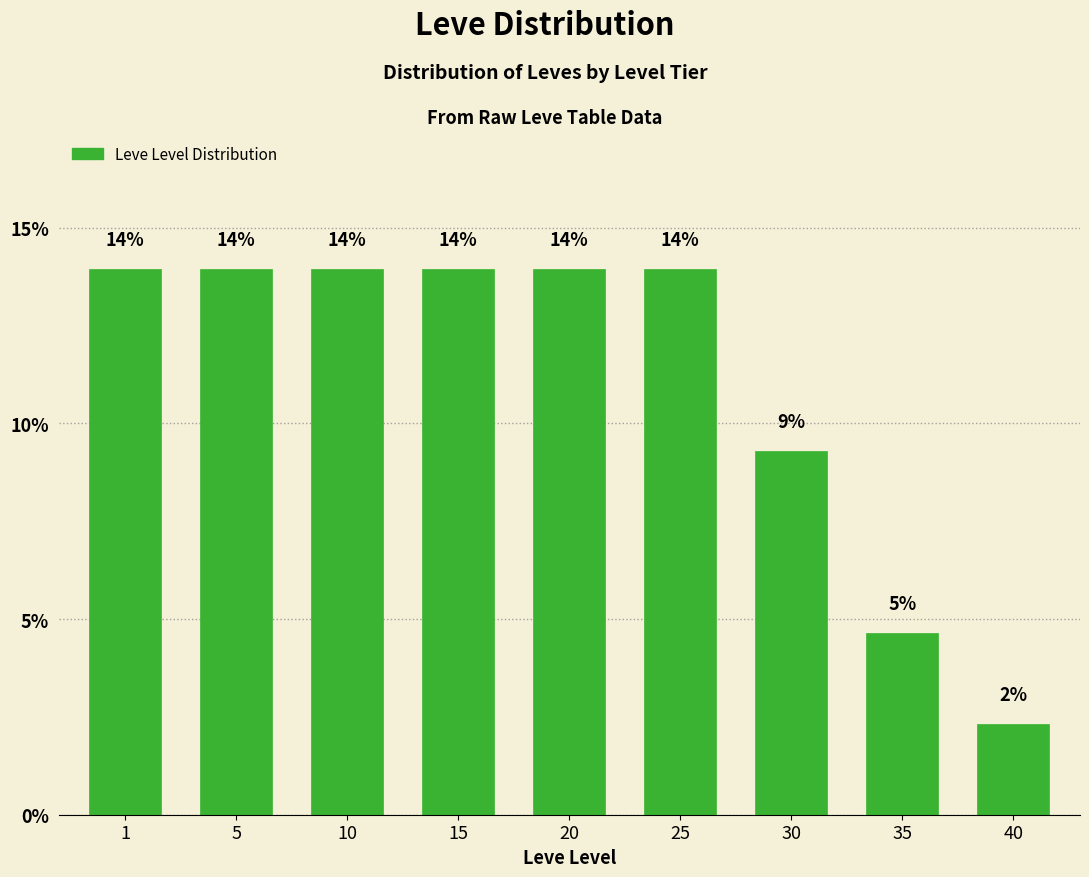

At which label is the value closest to 8?

30